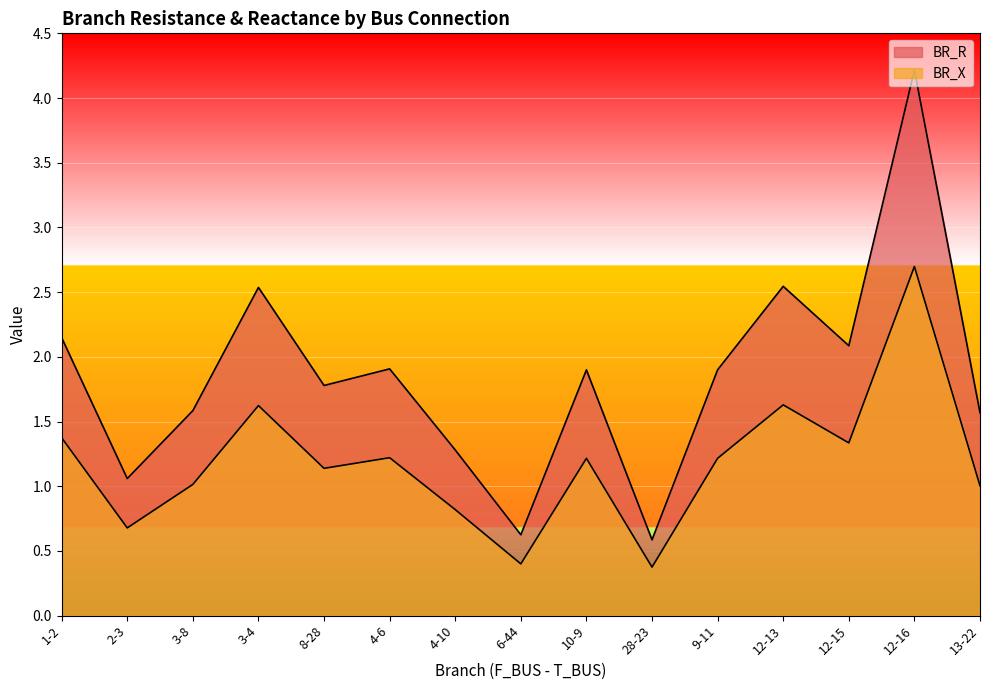

What is the difference between the BR_X values at 3-4 and 4-10?

0.8